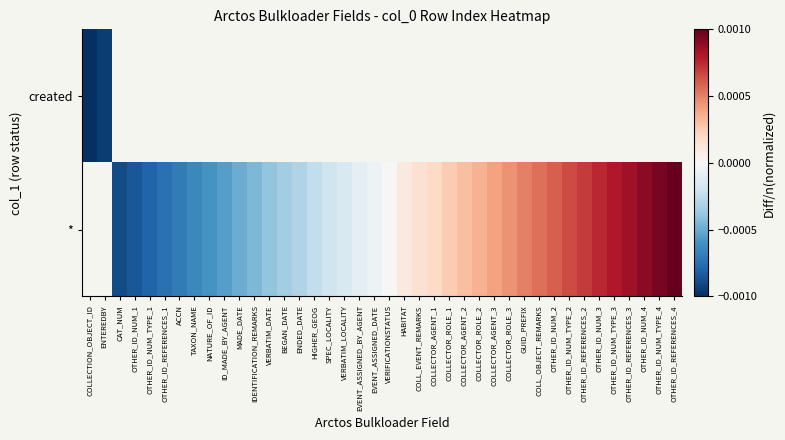

How many values in * are above zero?

20